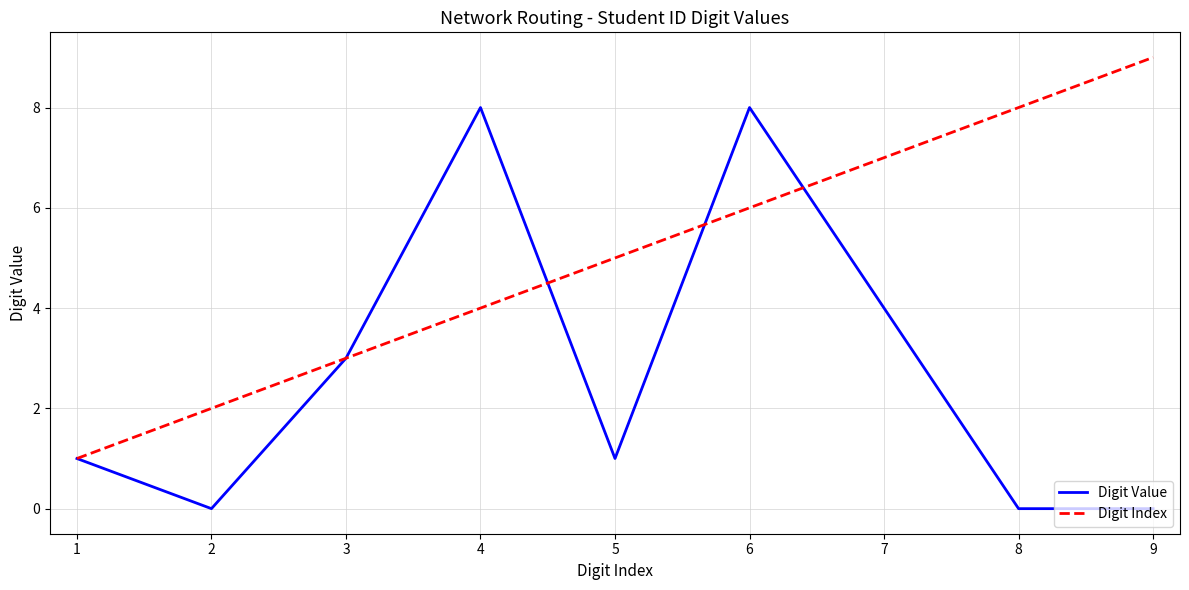

Rank the series at 5 from highest to lowest value.

Digit Index, Digit Value